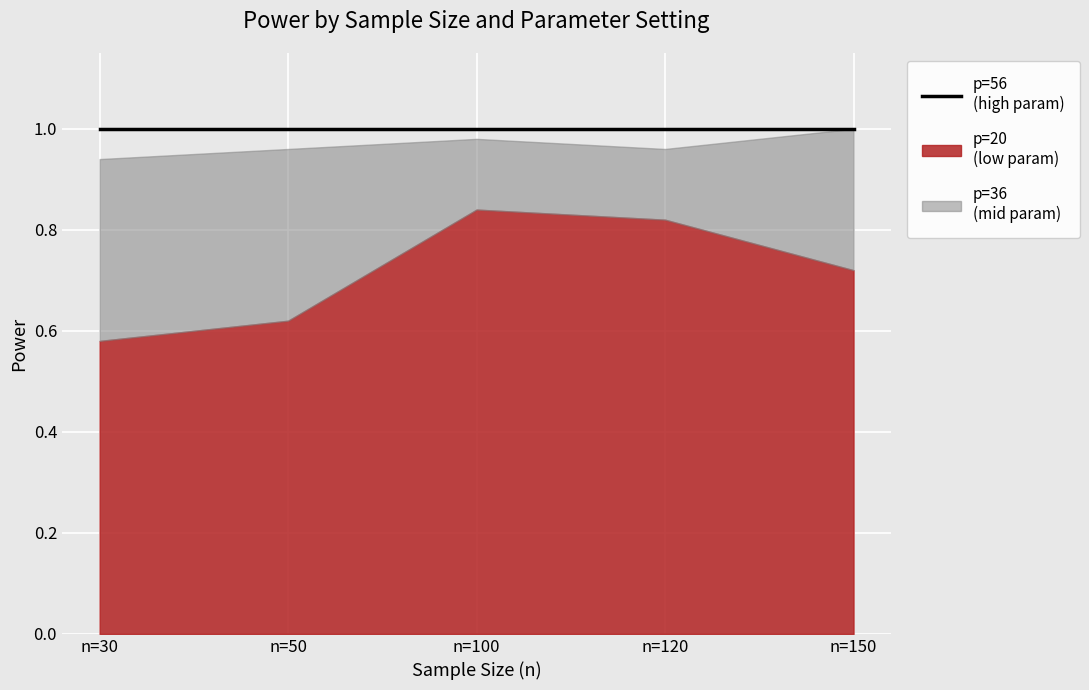

True or false: p=20 has a value of 0.7 at n=150.

True